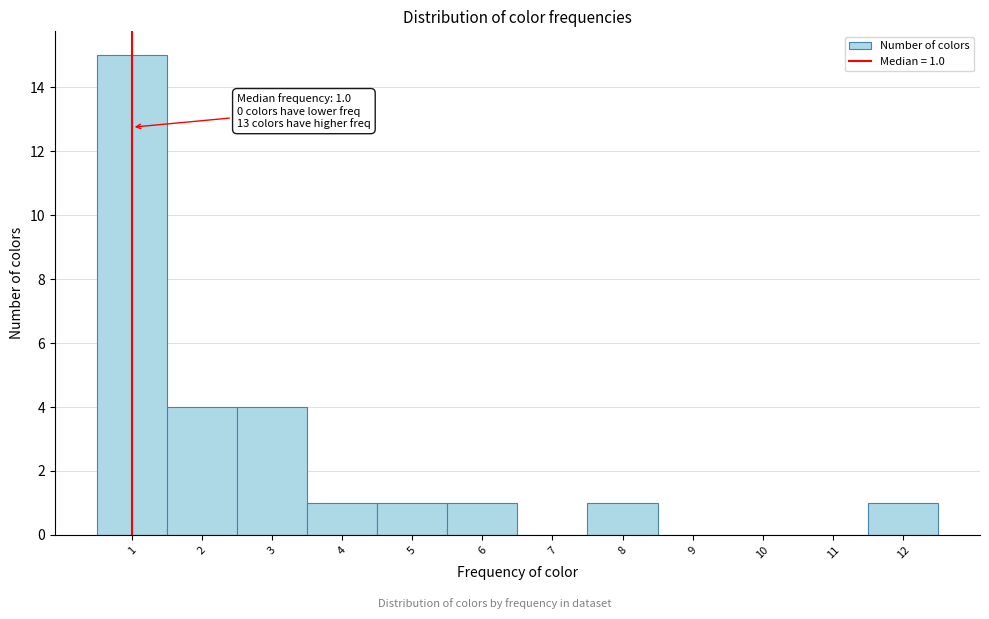

Over which range of the x-axis is the bar tallest?

0.5 to 1.5